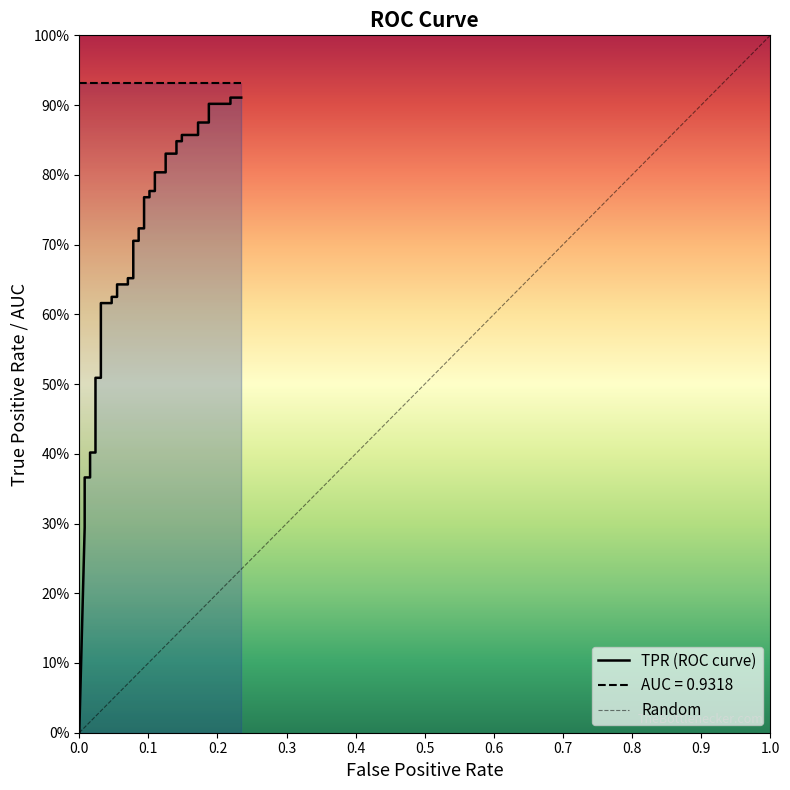

What is the difference between the second highest and second lowest values?

0.6